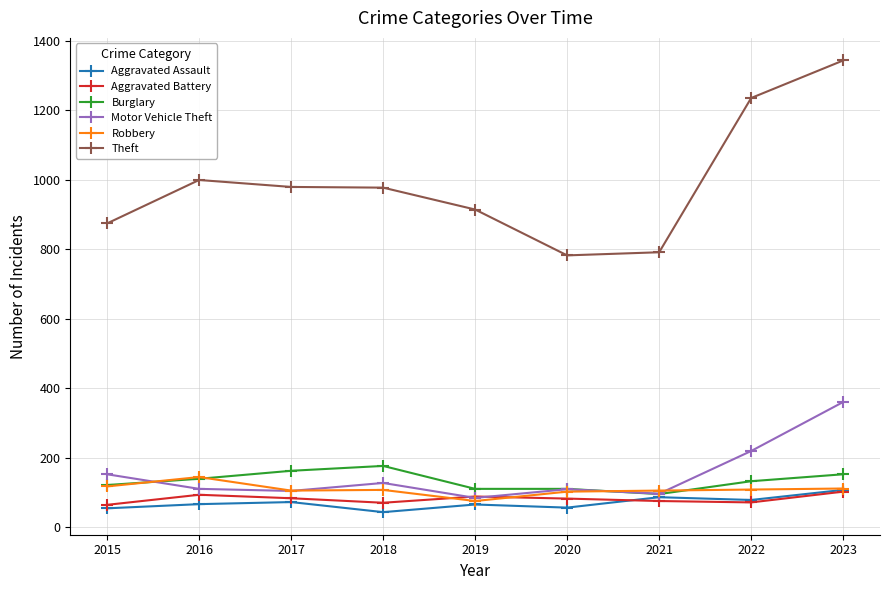

What is the minimum value for Motor Vehicle Theft?

84